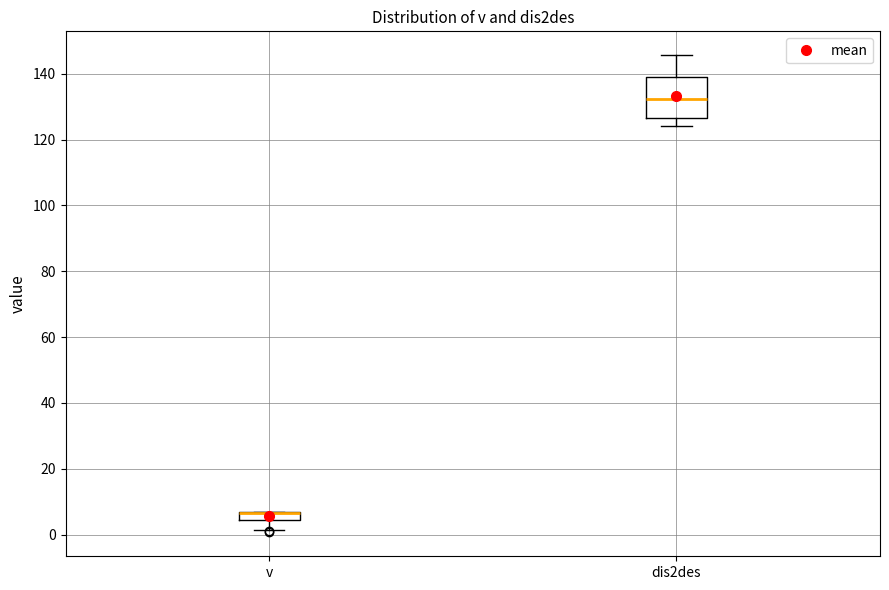

Where does the upper whisker of the box for dis2des end on the y-axis? The values are not printed on the chart, so give them approximately, as read against the axis.

146